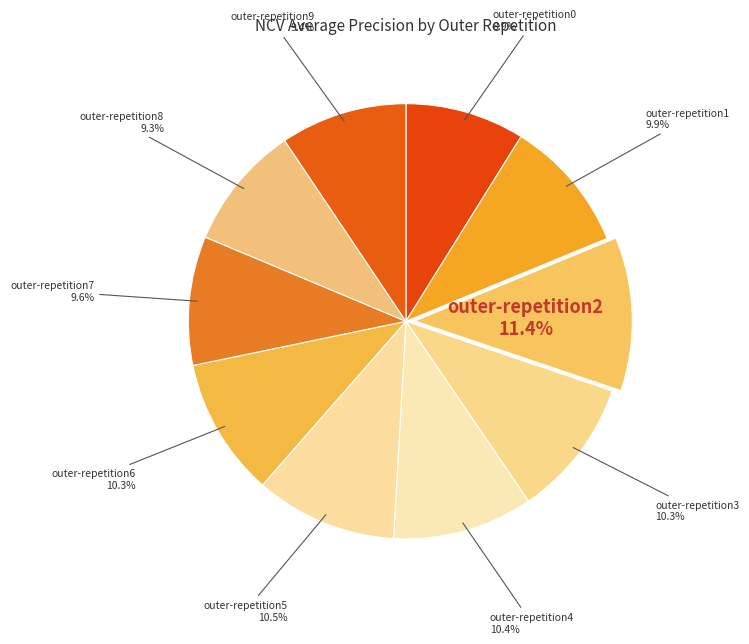

How many segments does this pie chart have?

10